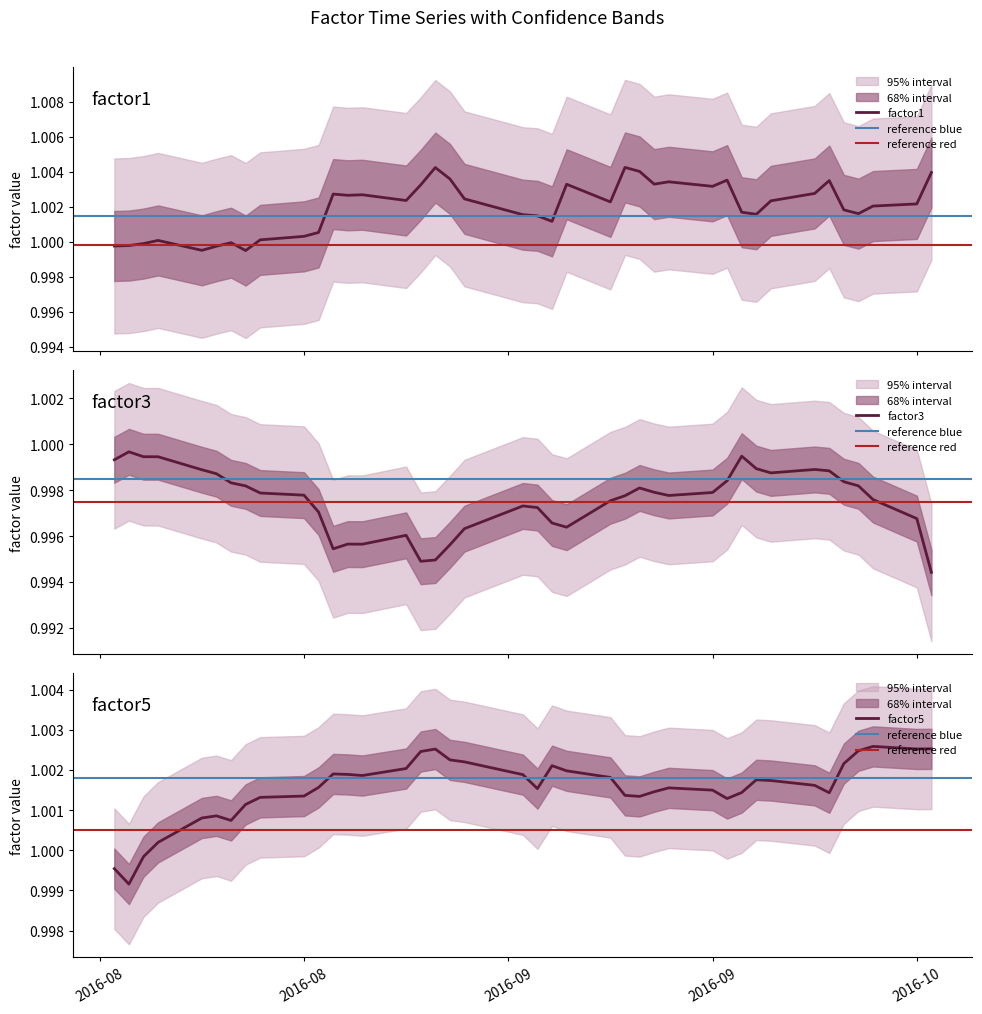

The factor5 series shows 1.4 at 2016-10. True or false?

False